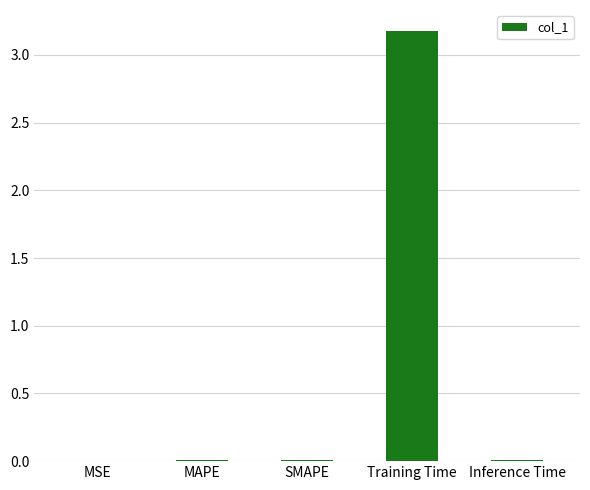

The value at MSE is 0.0. True or false?

True